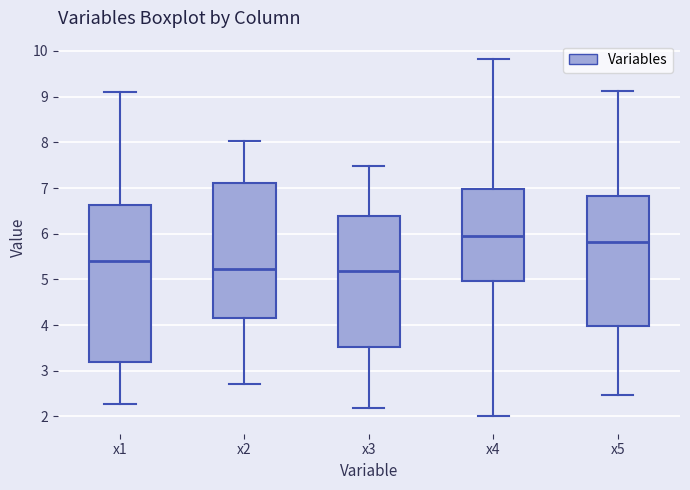

Reading left to right, read every box against the y-axis: the position of its median line, the range the box covers, and the ends of its whiskers. The values are not printed on the chart, so give them approximately, as read against the axis.

x1: median 5.4, box 3.2 to 6.6, whiskers 2.3 to 9.1
x2: median 5.2, box 4.2 to 7.1, whiskers 2.7 to 8.0
x3: median 5.2, box 3.5 to 6.4, whiskers 2.2 to 7.5
x4: median 6.0, box 5.0 to 7.0, whiskers 2.0 to 9.8
x5: median 5.8, box 4.0 to 6.8, whiskers 2.5 to 9.1